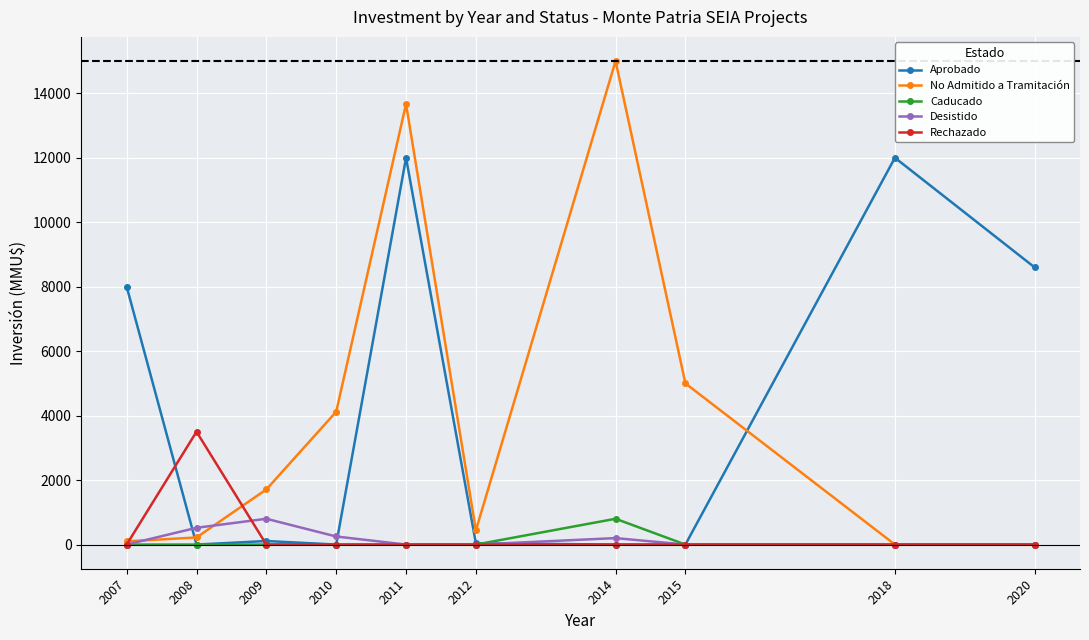

The No Admitido a Tramitación series shows 21703 at 2014. True or false?

False